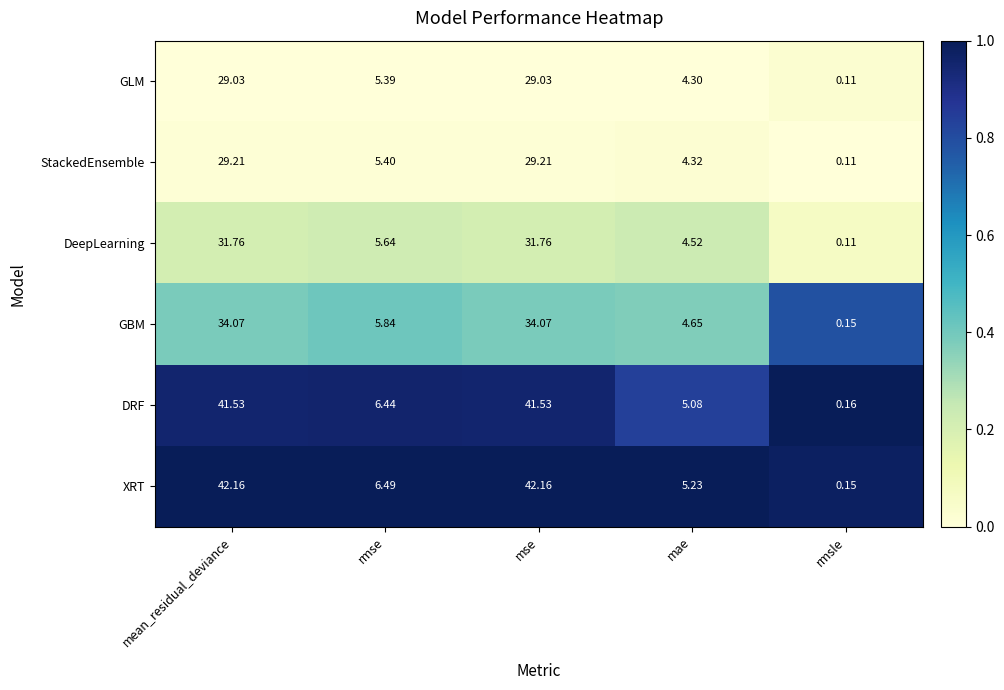

Where does the XRT series first go above 6?

mean_residual_deviance